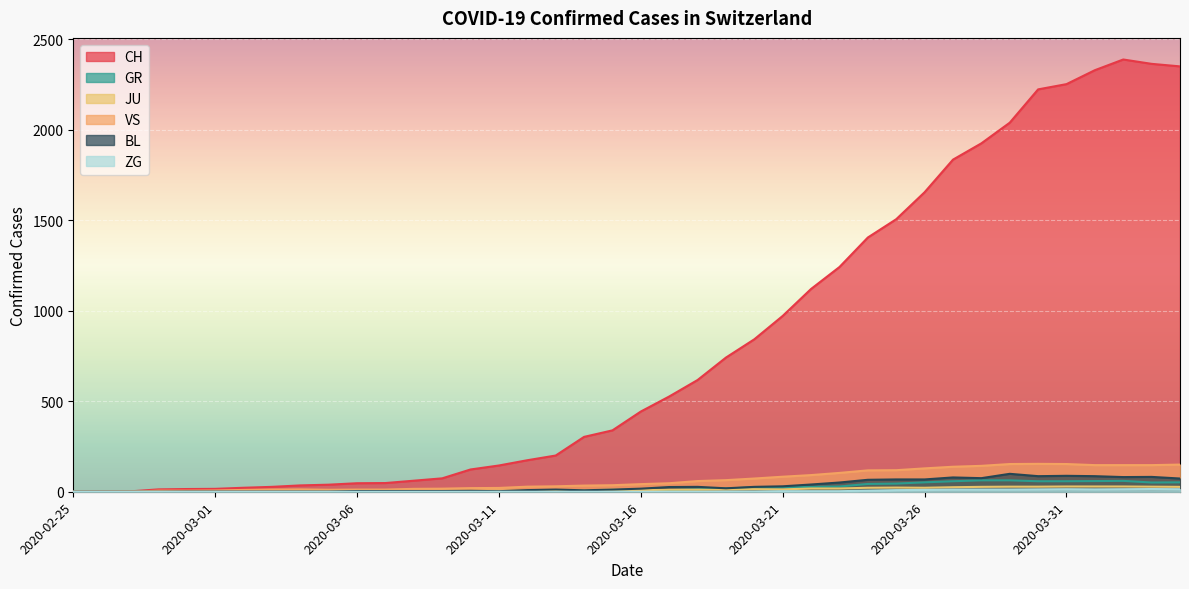

Does the chart display data point markers on the line(s)?

No